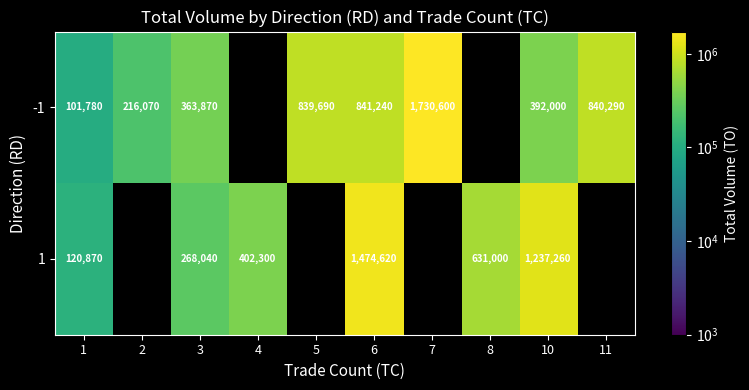

What is the greatest value displayed?

1730600.0